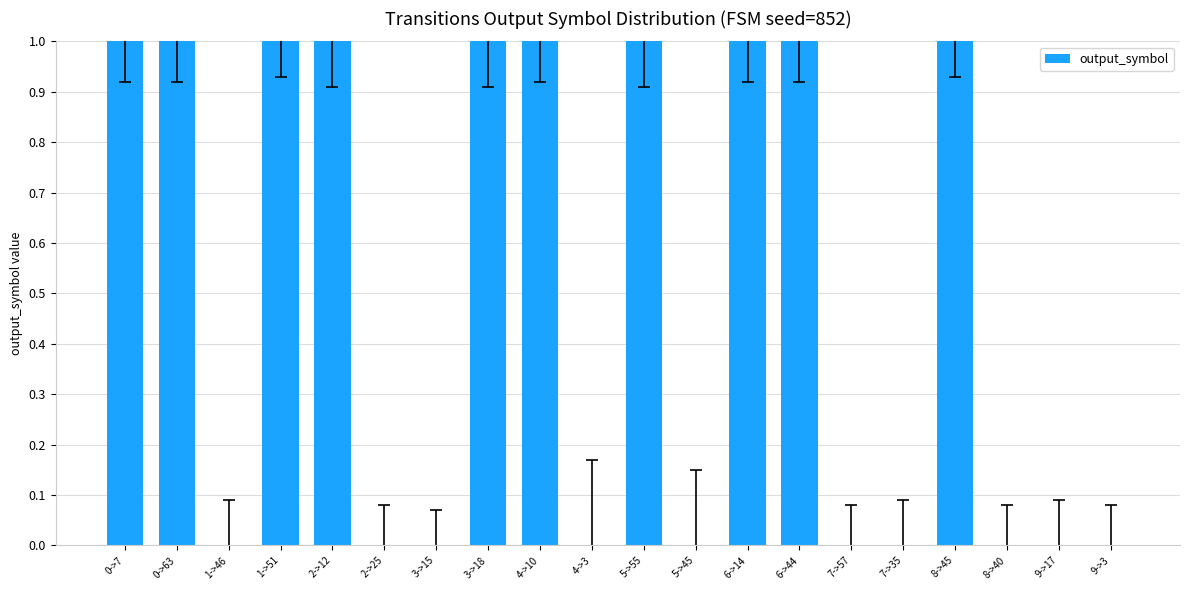

Reading right to left, list all the values displayed in this chart.

0	0	0	1	0	0	1	1	0	1	0	1	1	0	0	1	1	0	1	1